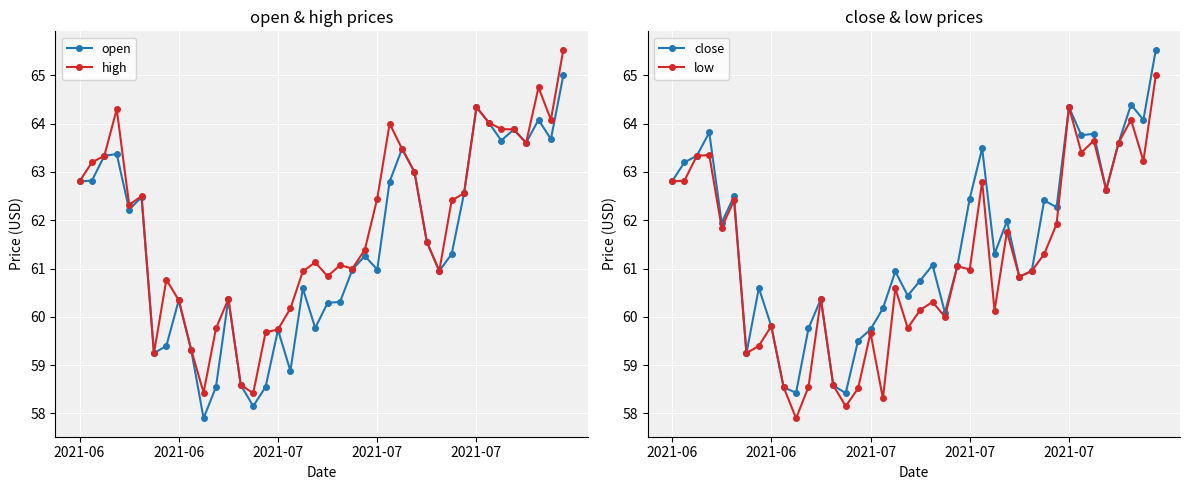

True or false: low and close cross at least once.

False